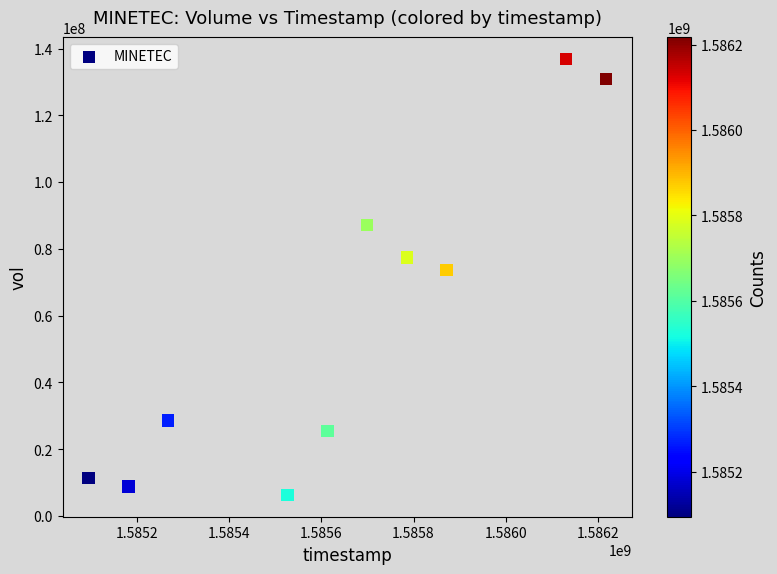

What is the range of Y values (max minus min)?

130592000